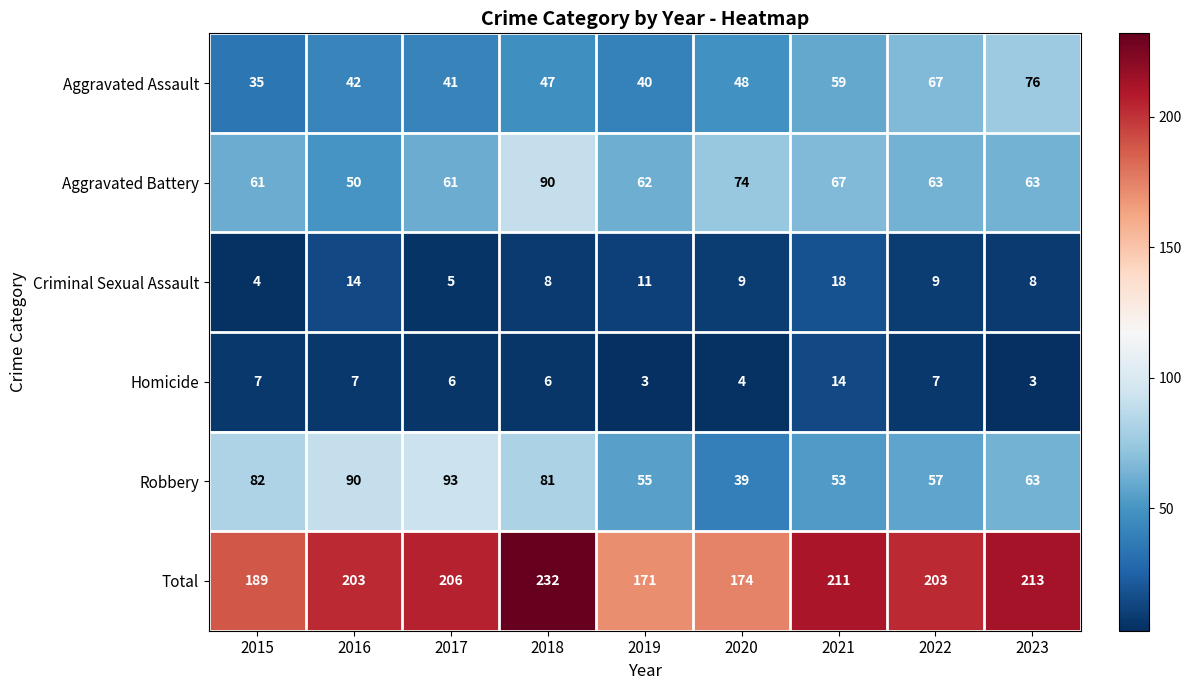

List the series in order of their peak value, highest first.

Total, Robbery, Aggravated Battery, Aggravated Assault, Criminal Sexual Assault, Homicide